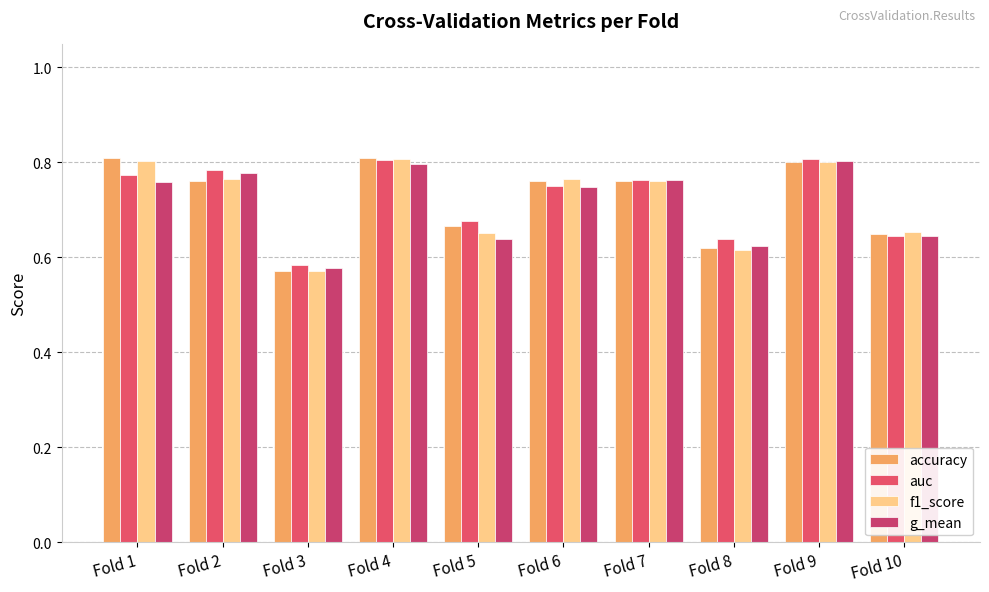

How many bars are there in total?

40